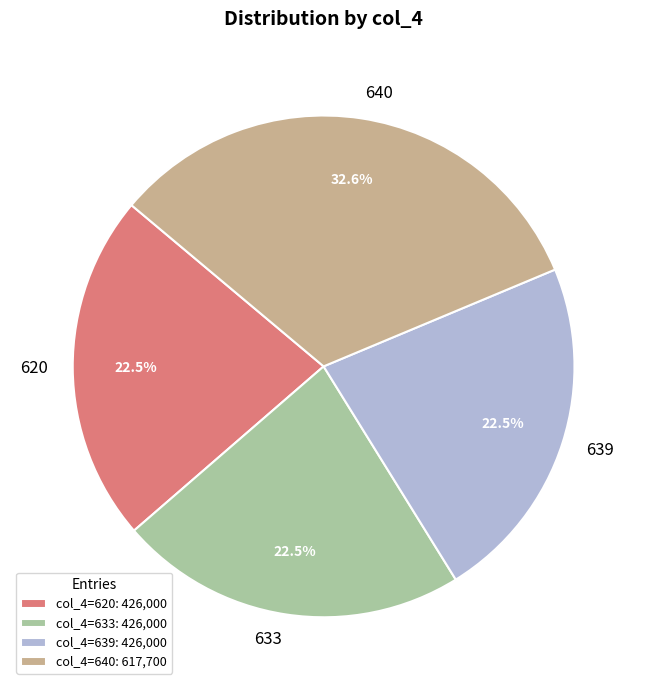

What percentage is NOT represented by 639?

77.5%